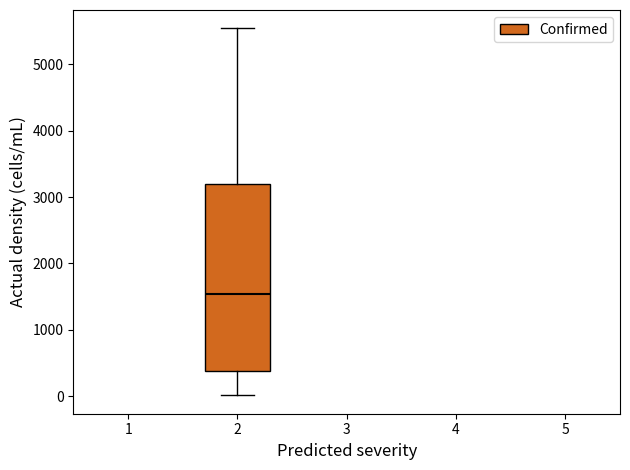

Where does the median line of the box at x = 2 sit on the y-axis? The values are not printed on the chart, so give them approximately, as read against the axis.

1500